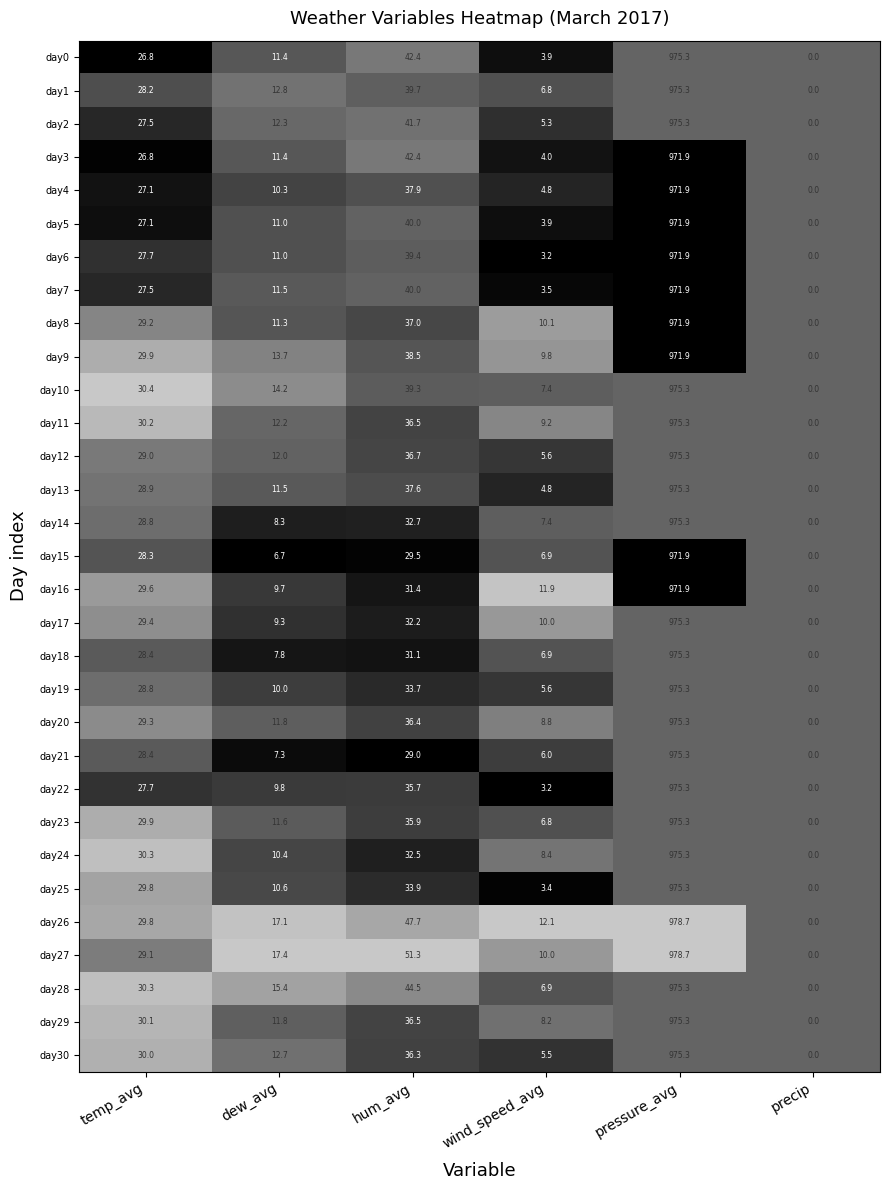

What is the average value of the day19 series?

175.6